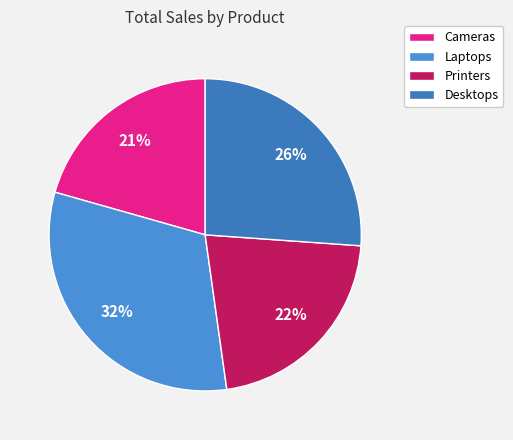

Rank the categories by value from highest to lowest.

Laptops, Desktops, Printers, Cameras